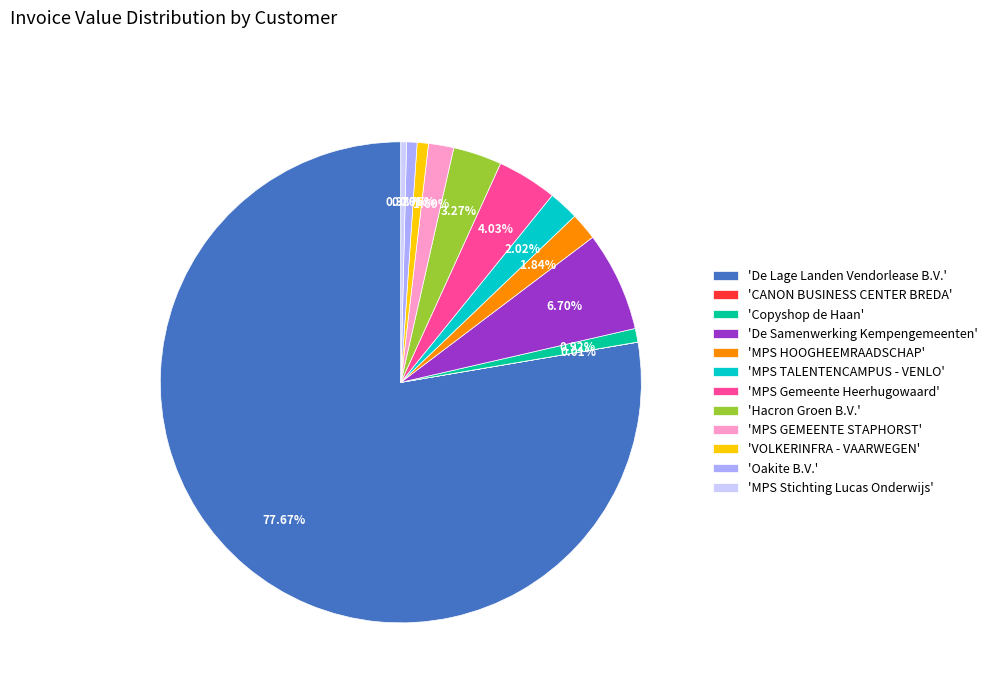

Combined, do 'Oakite B.V.' and 'Copyshop de Haan' account for over 50%?

No